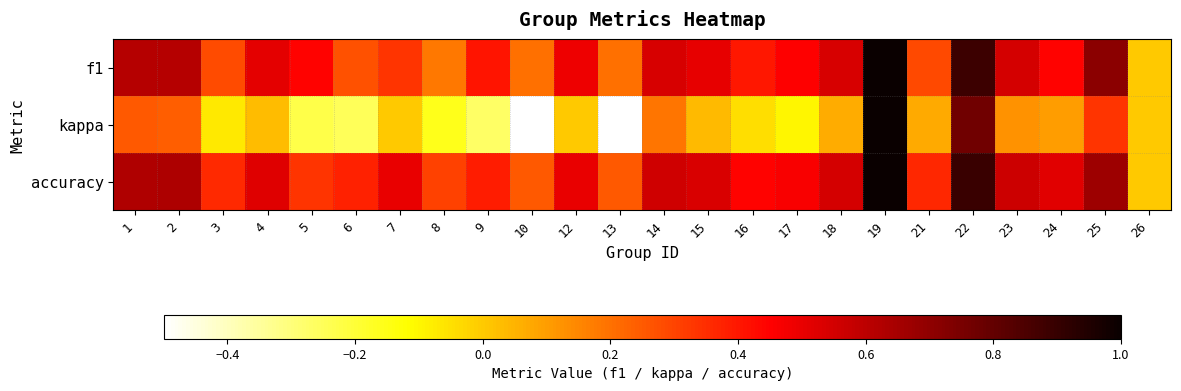

At which category is the sum across all series the highest?

19